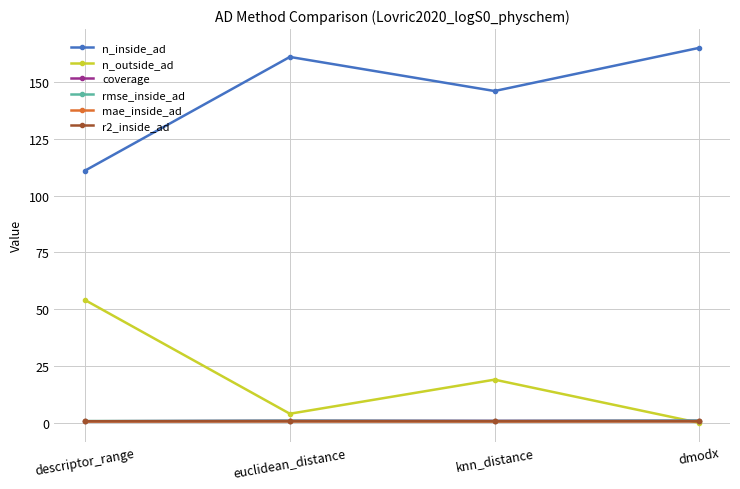

At how many categories does at least one series exceed 7?

4